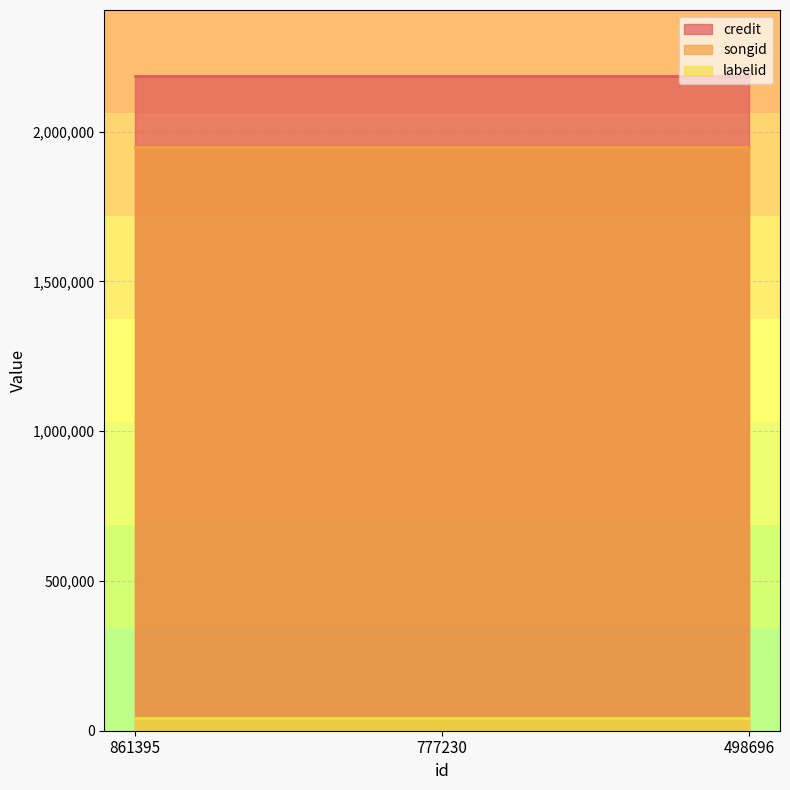

Which series changed the most between 861395 and 777230?

credit